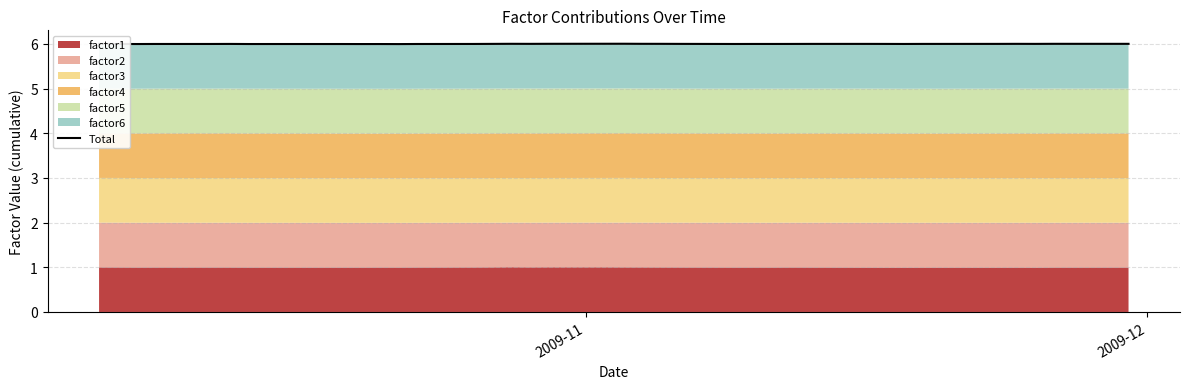

True or false: there are more than 0 points higher than both neighbors.

True